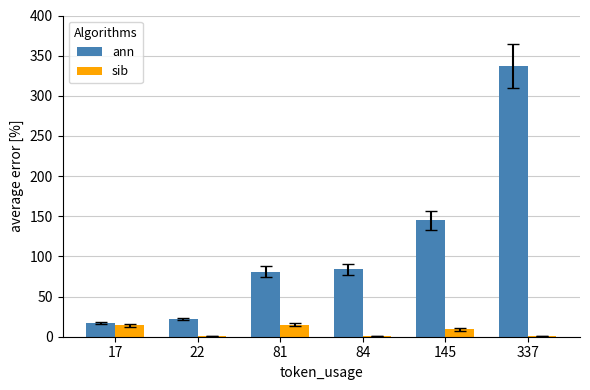

Which series changed the most between 22 and 84?

ann